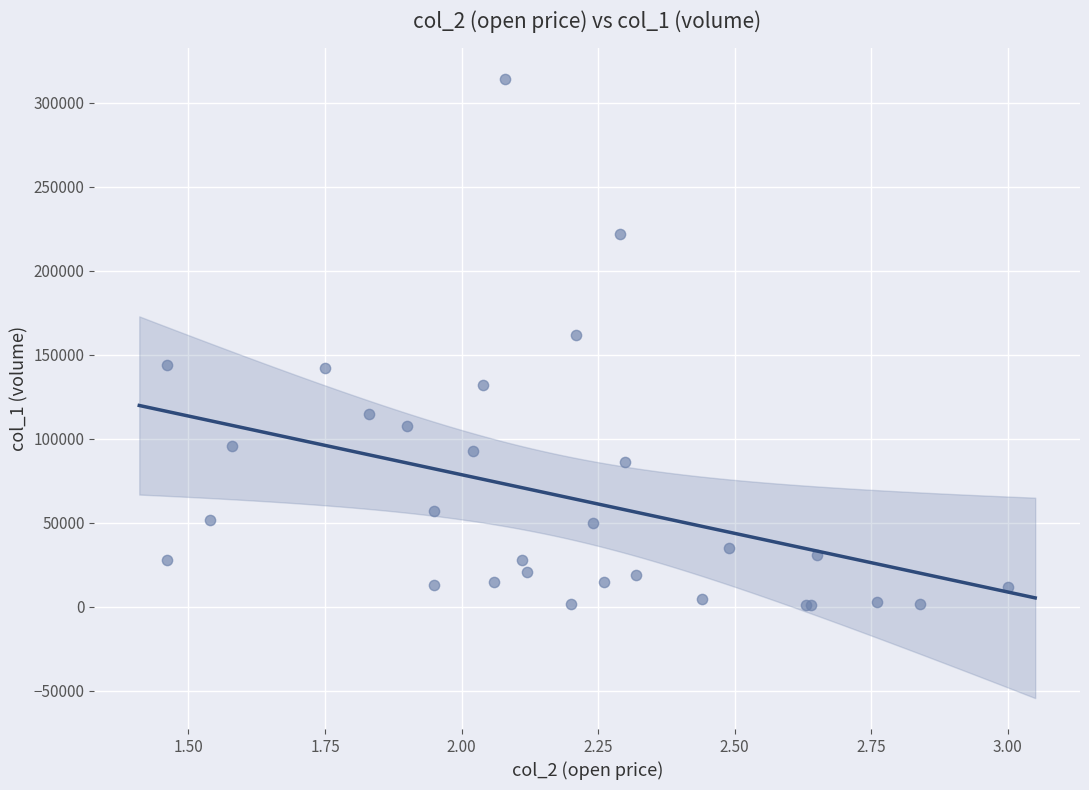

What Y value in the scatter plot is closest to 157500?

162000